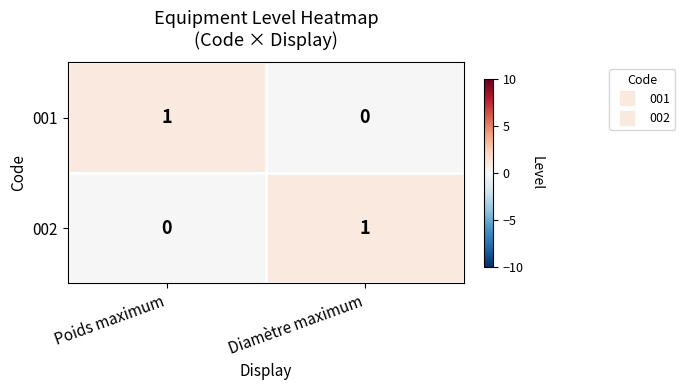

What is the total value across all series at Diamètre maximum?

1